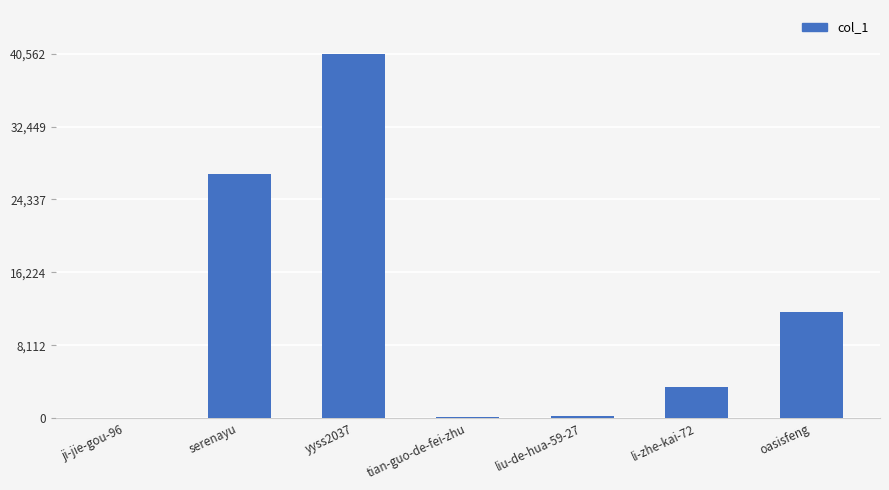

True or false: the data shows 17908 at serenayu.

False